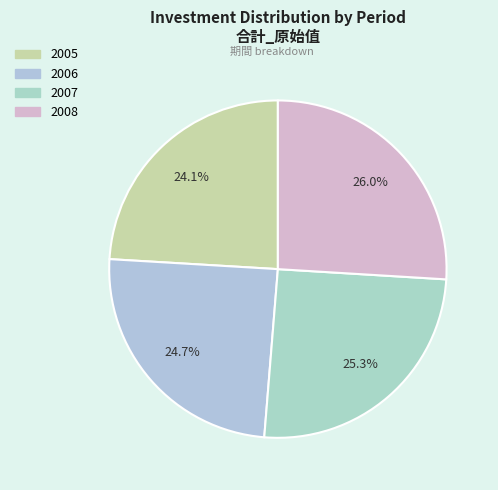

Does 2006 account for over 50% of the chart?

No